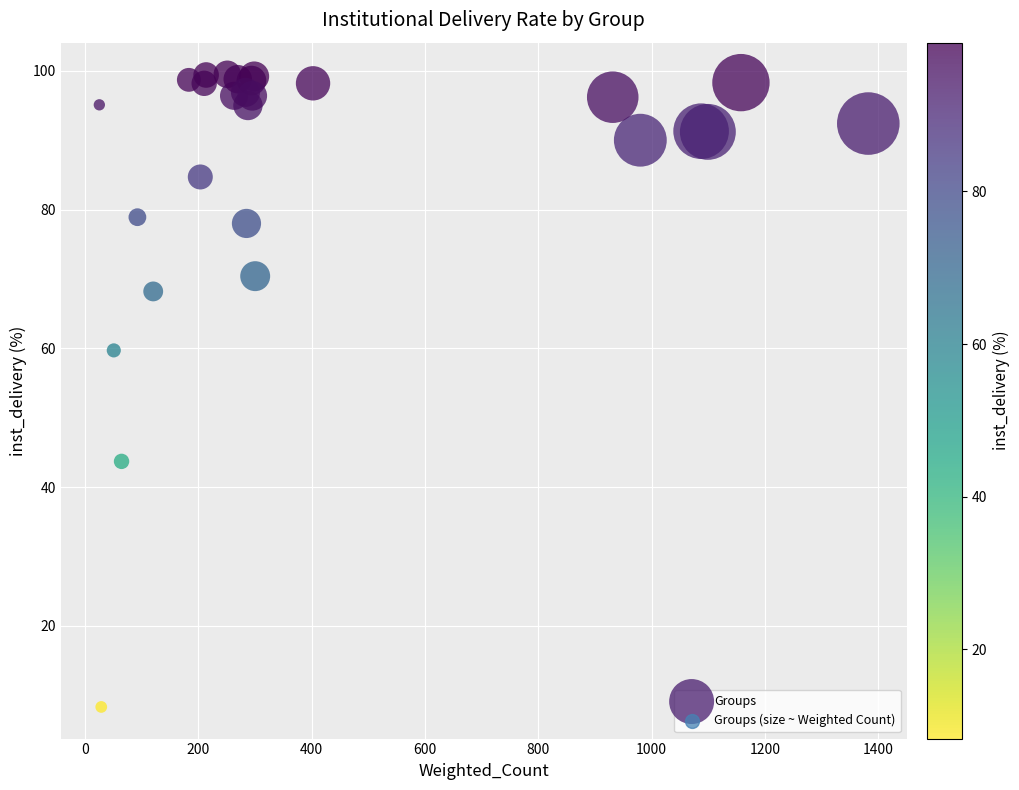

What Y value in the scatter plot is closest to 53?

59.7